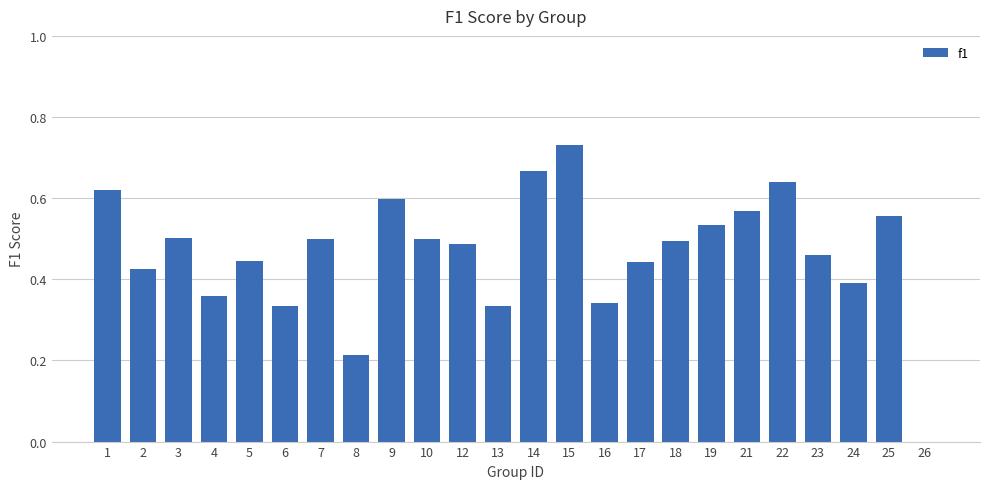

At which category does the chart reach its peak across all series?

15